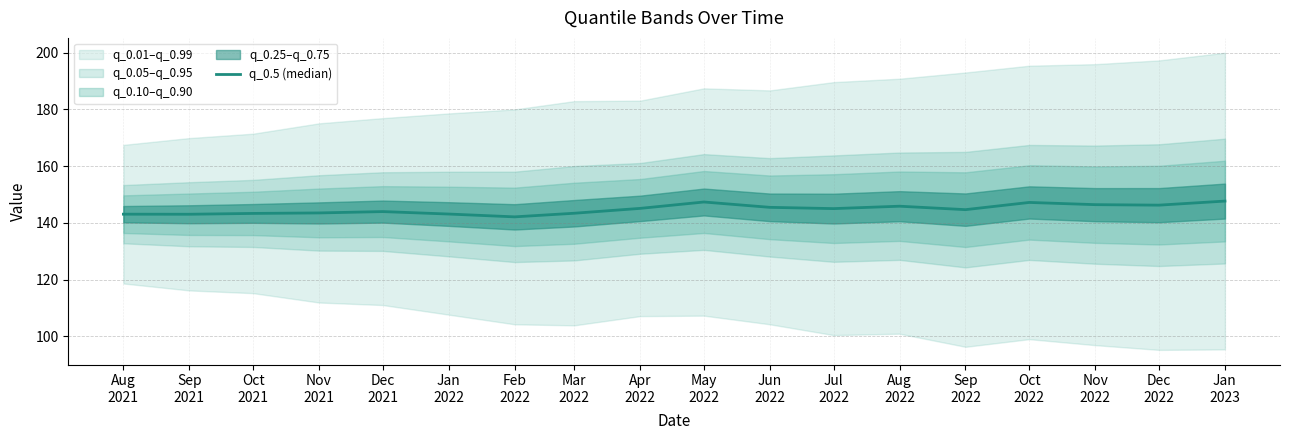

Where is the data nearest to the value 144?

Dec
2021